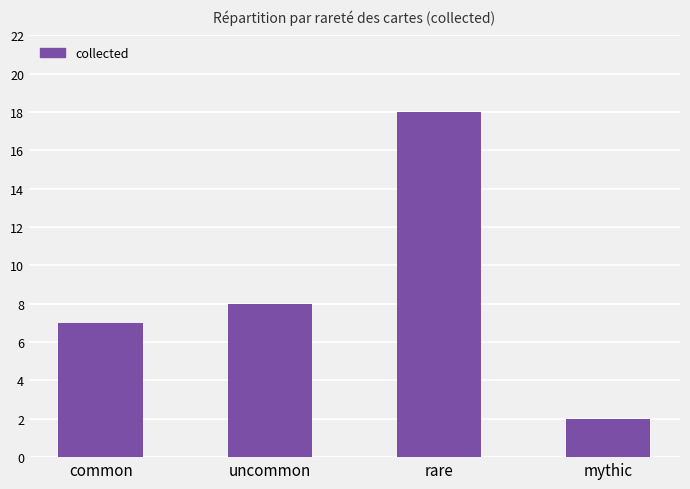

Which has a higher value, common or mythic?

common